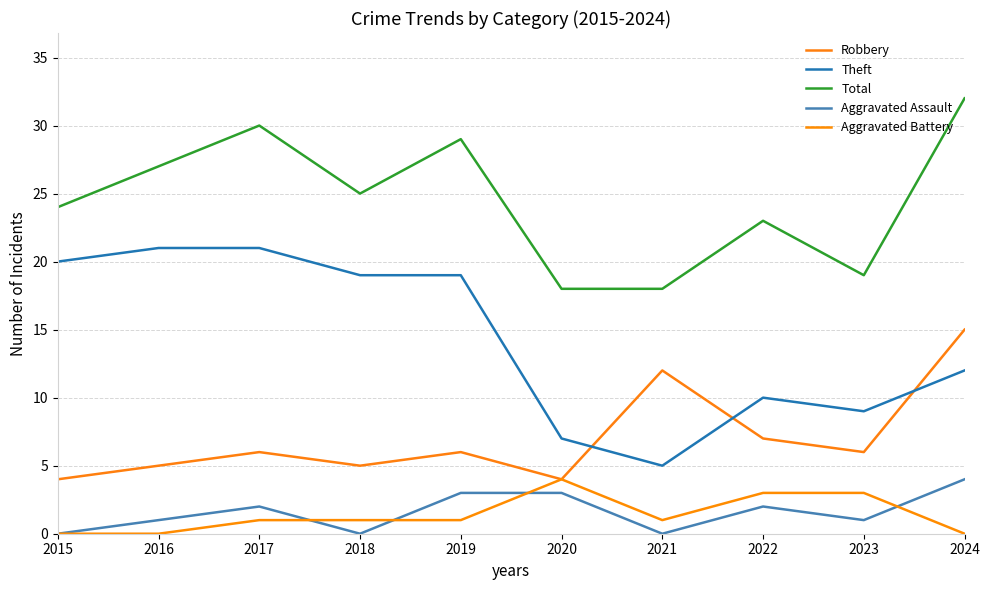

At which category does the chart reach its peak across all series?

2024